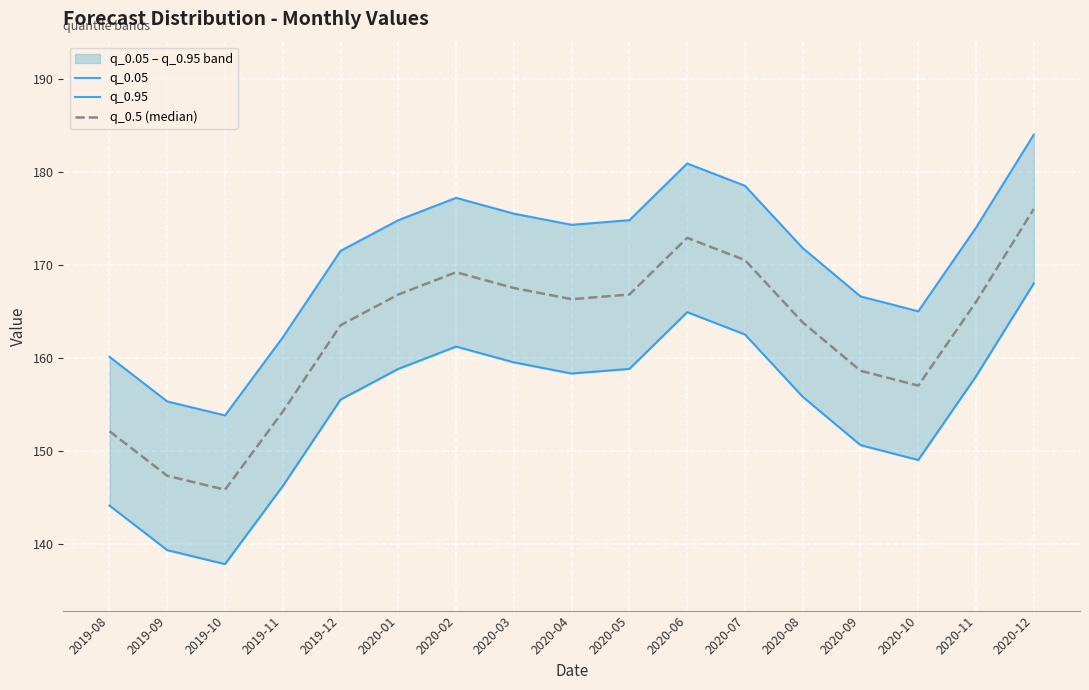

Reading left to right, what are all the values shown in this chart?

q_0.05: 2019-08=144.1	2019-09=139.3	2019-10=137.8	2019-11=146.2	2019-12=155.5	2020-01=158.8	2020-02=161.2	2020-03=159.5	2020-04=158.3	2020-05=158.8	2020-06=164.9	2020-07=162.5	2020-08=155.8	2020-09=150.6	2020-10=149.0	2020-11=158.0	2020-12=168.0
q_0.95: 2019-08=160.1	2019-09=155.3	2019-10=153.8	2019-11=162.2	2019-12=171.5	2020-01=174.8	2020-02=177.2	2020-03=175.5	2020-04=174.3	2020-05=174.8	2020-06=180.9	2020-07=178.5	2020-08=171.8	2020-09=166.6	2020-10=165.0	2020-11=174.0	2020-12=184.0
q_0.5 (median): 2019-08=152.1	2019-09=147.3	2019-10=145.8	2019-11=154.2	2019-12=163.5	2020-01=166.8	2020-02=169.2	2020-03=167.5	2020-04=166.3	2020-05=166.8	2020-06=172.9	2020-07=170.5	2020-08=163.8	2020-09=158.6	2020-10=157.0	2020-11=166.0	2020-12=176.0